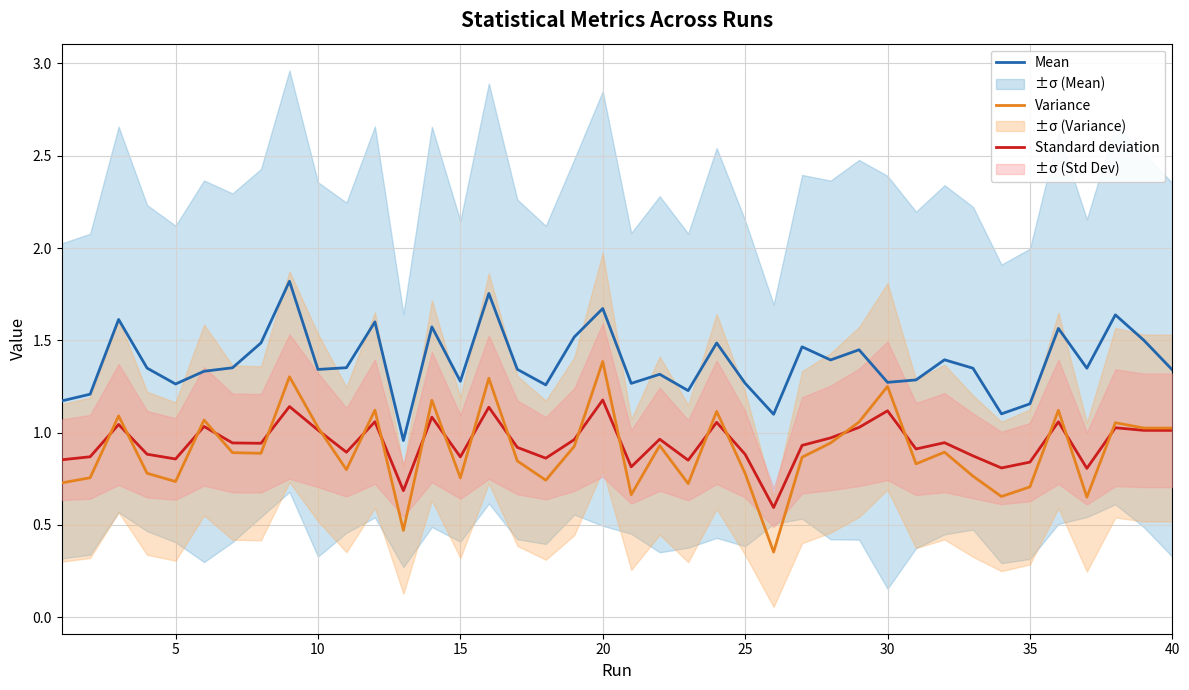

How many interior local valleys does the Mean series have?

12